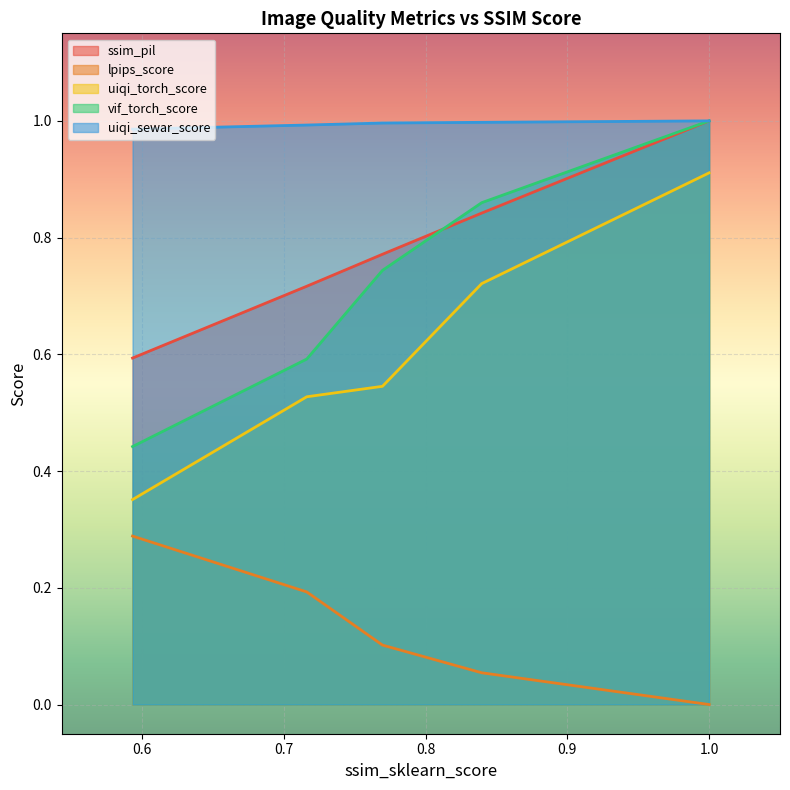

True or false: uiqi_torch_score and vif_torch_score cross at least once.

False